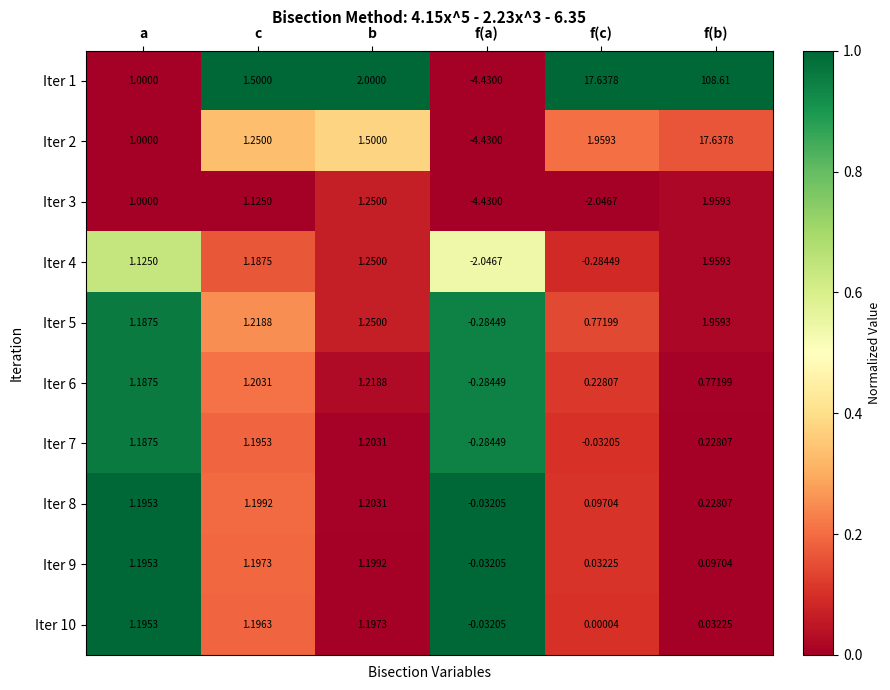

List the labels in order of Iter 8 value, largest first.

b, c, a, f(b), f(c), f(a)